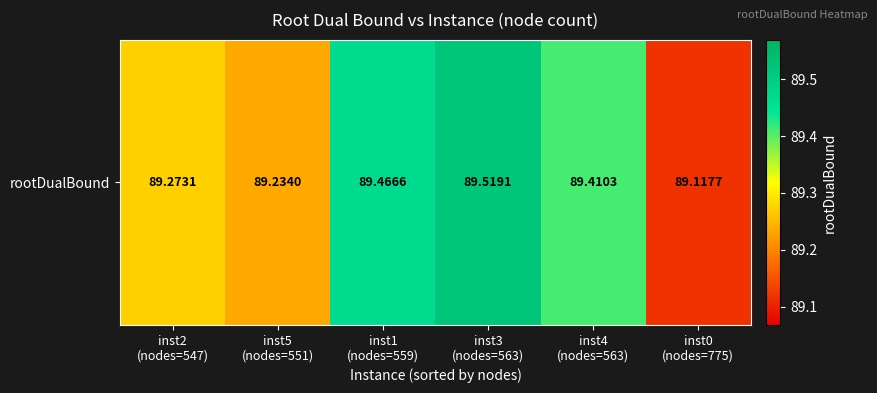

What is the difference between the second highest and minimum values?

0.3